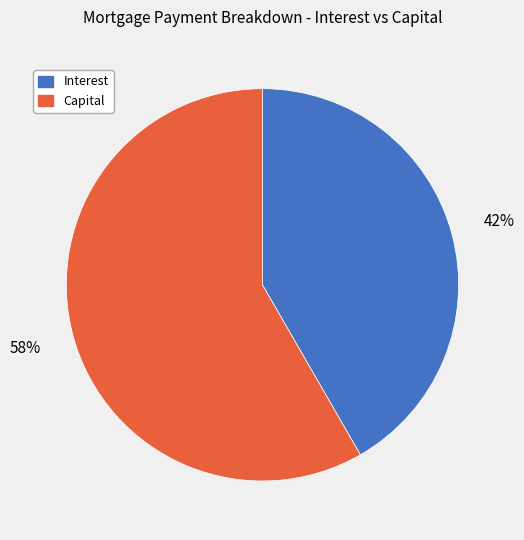

Is there any slice that represents more than half of the pie?

Yes